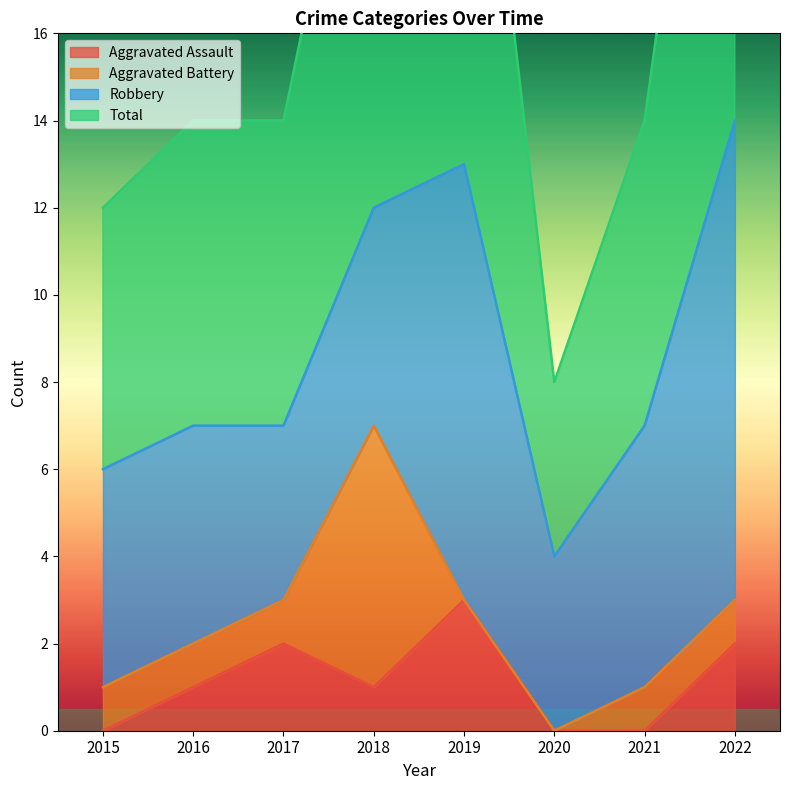

Between 2015 and 2020, which is larger?

2015